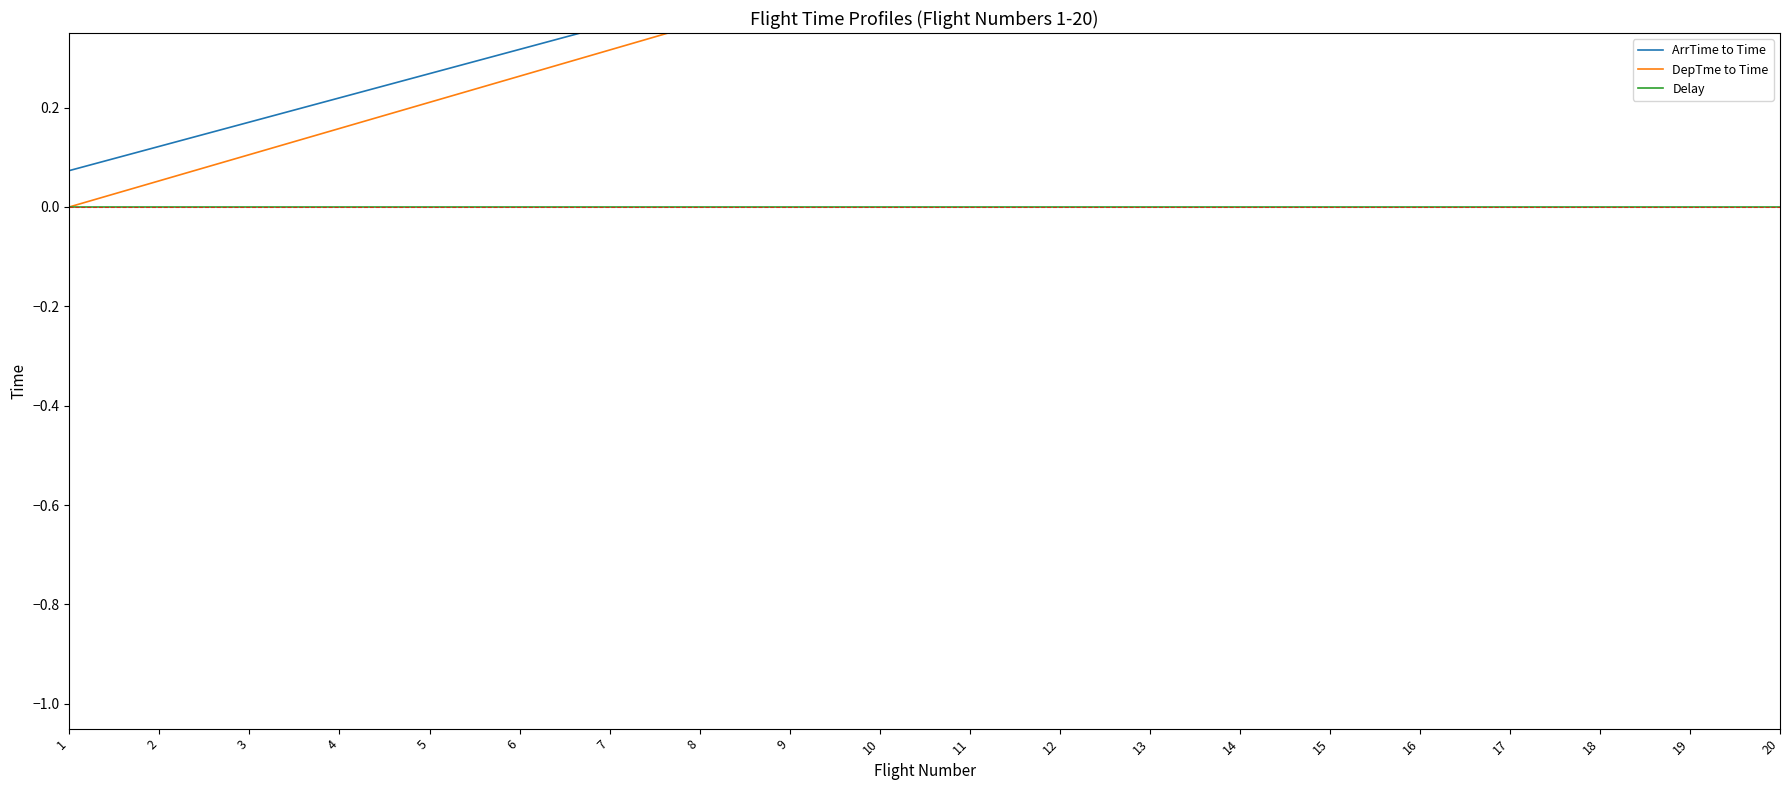

At how many categories does at least one series exceed 0?

20